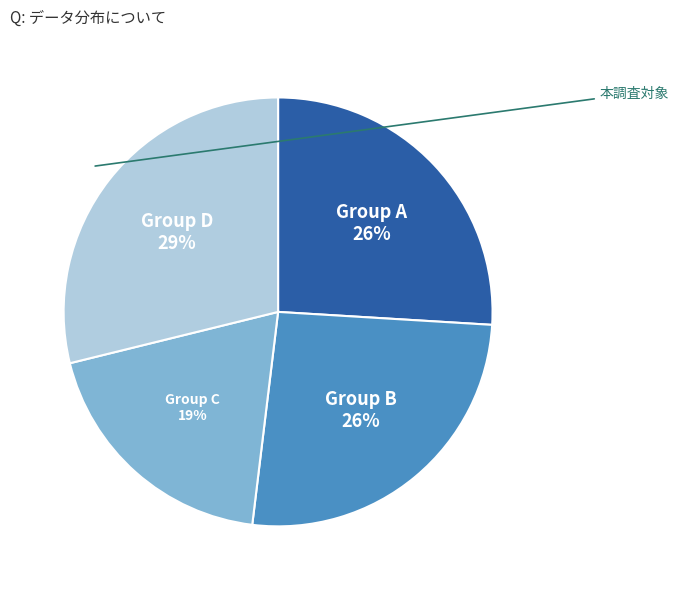

To the nearest percent, what is the average slice percentage?

25%